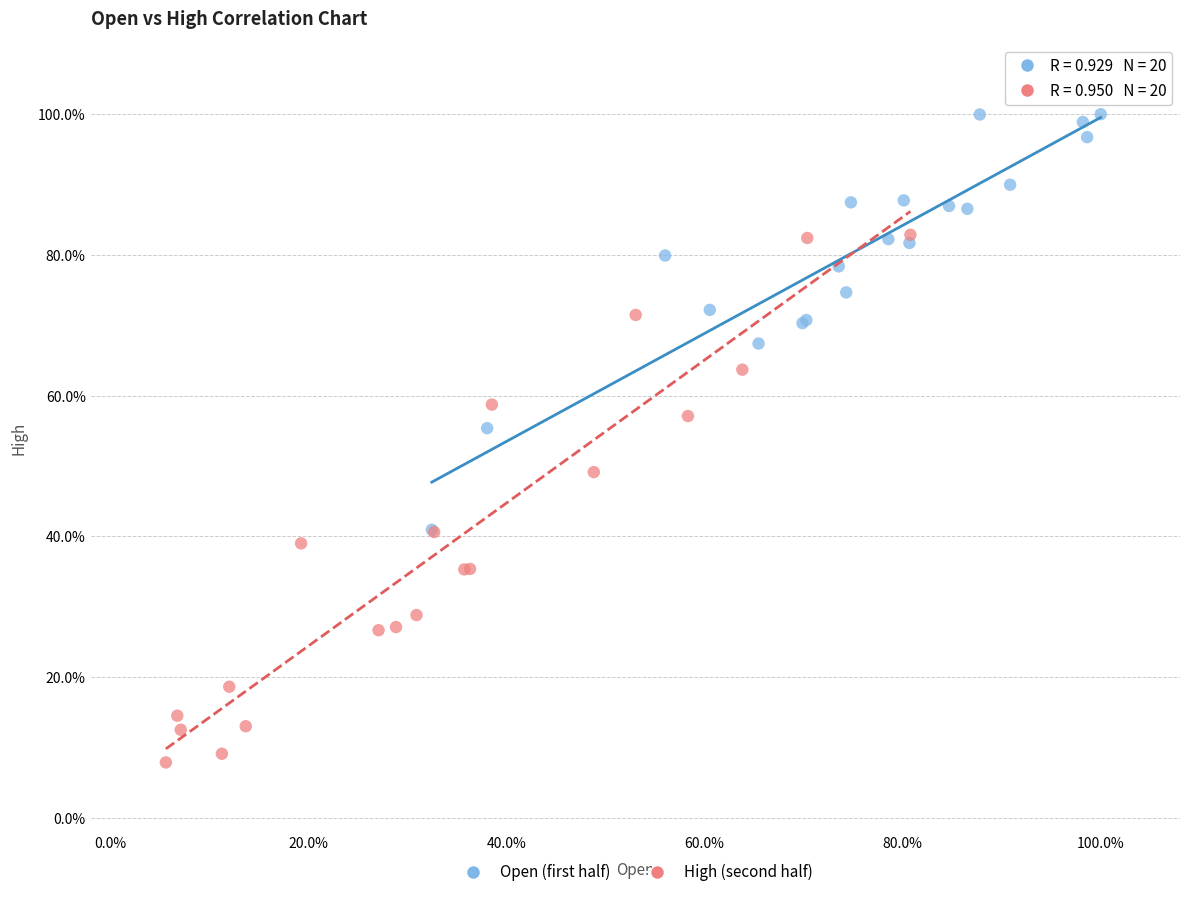

What are all the series names shown in the legend?

Open (first half), High (second half)